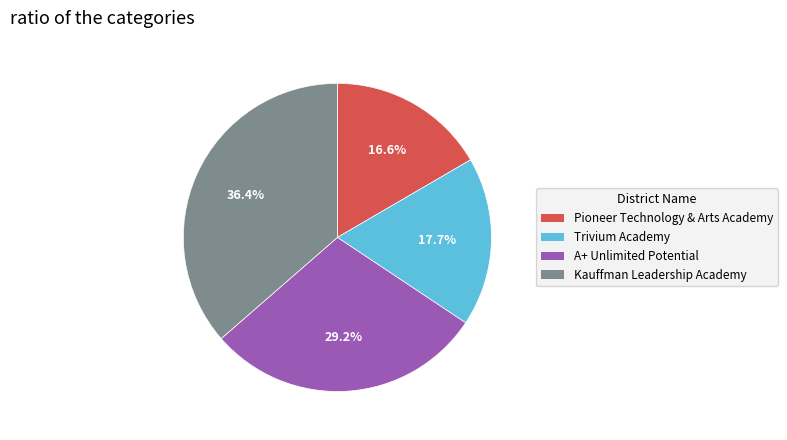

How much of the chart is everything except Trivium Academy?

82.3%